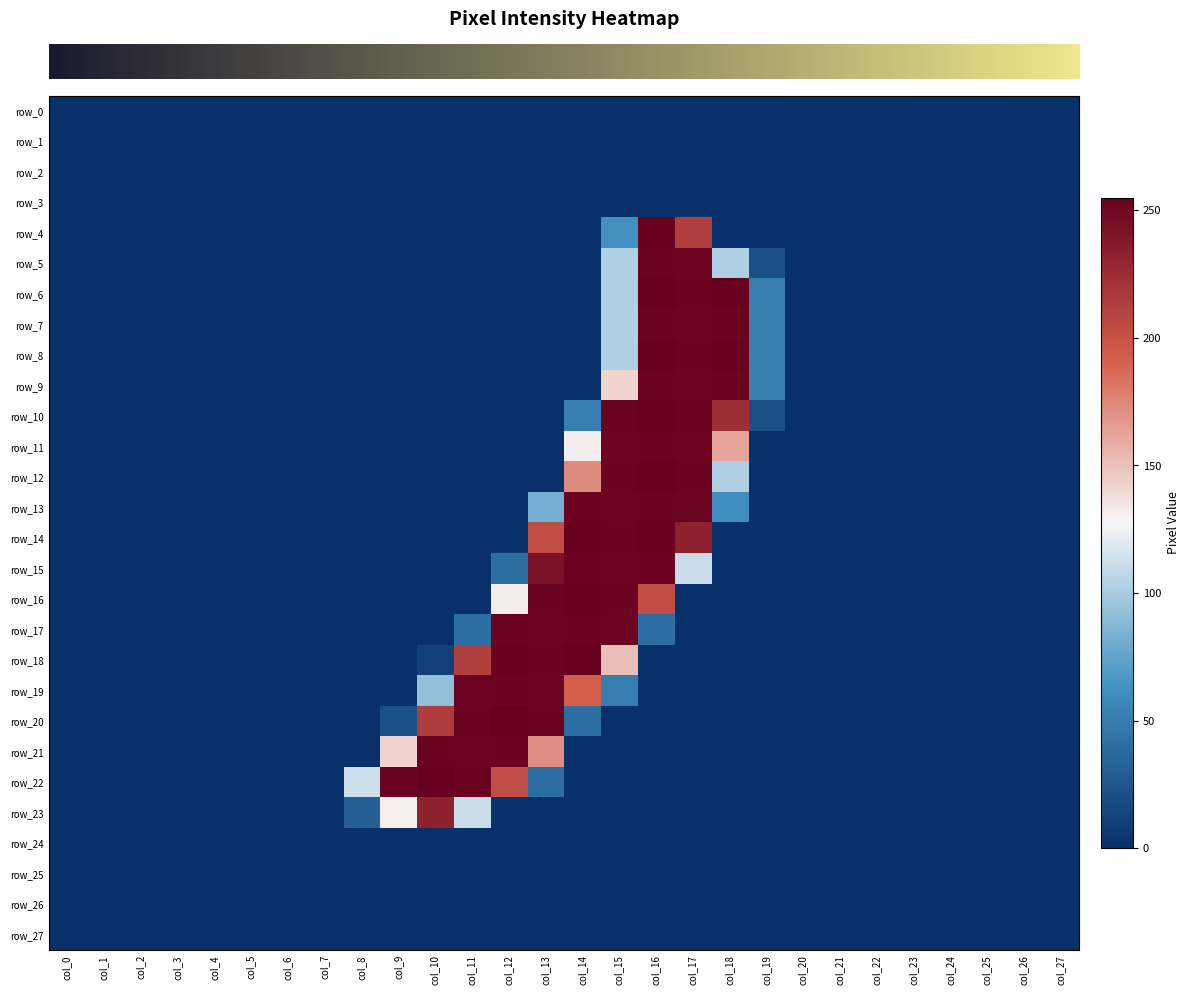

Which category has the highest value in the row_6 series?

col_16